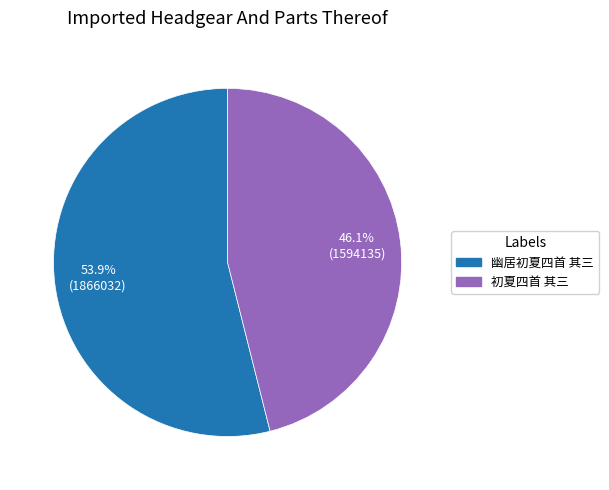

True or false: 幽居初夏四首 其三 accounts for 62% of the total.

False